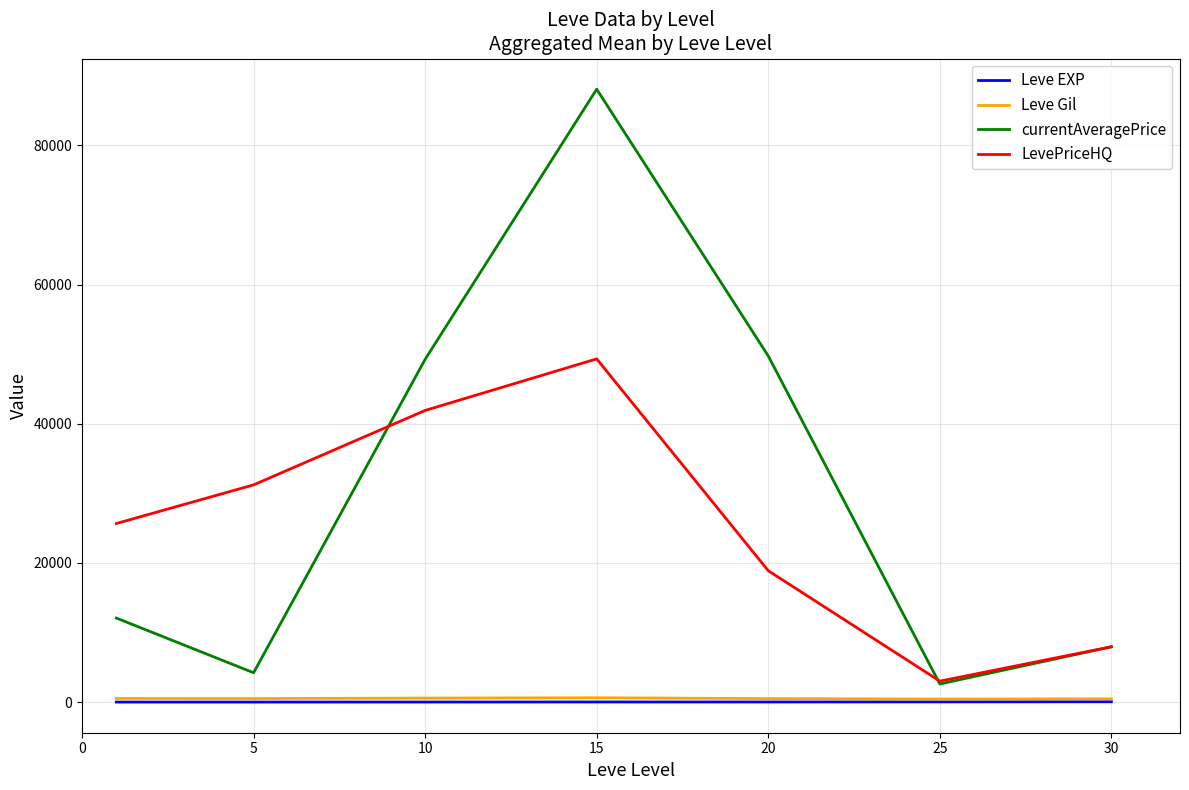

Which series has the largest total across all categories?

currentAveragePrice